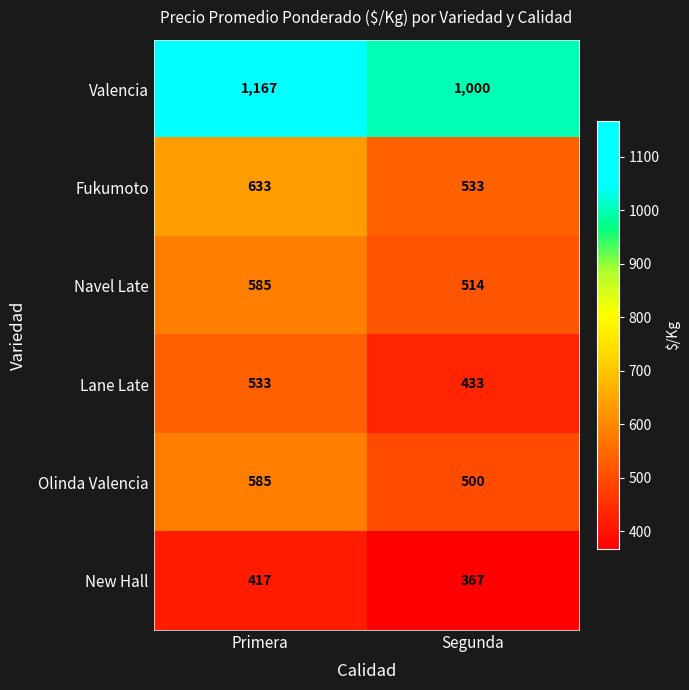

How many series are shown in this chart?

6